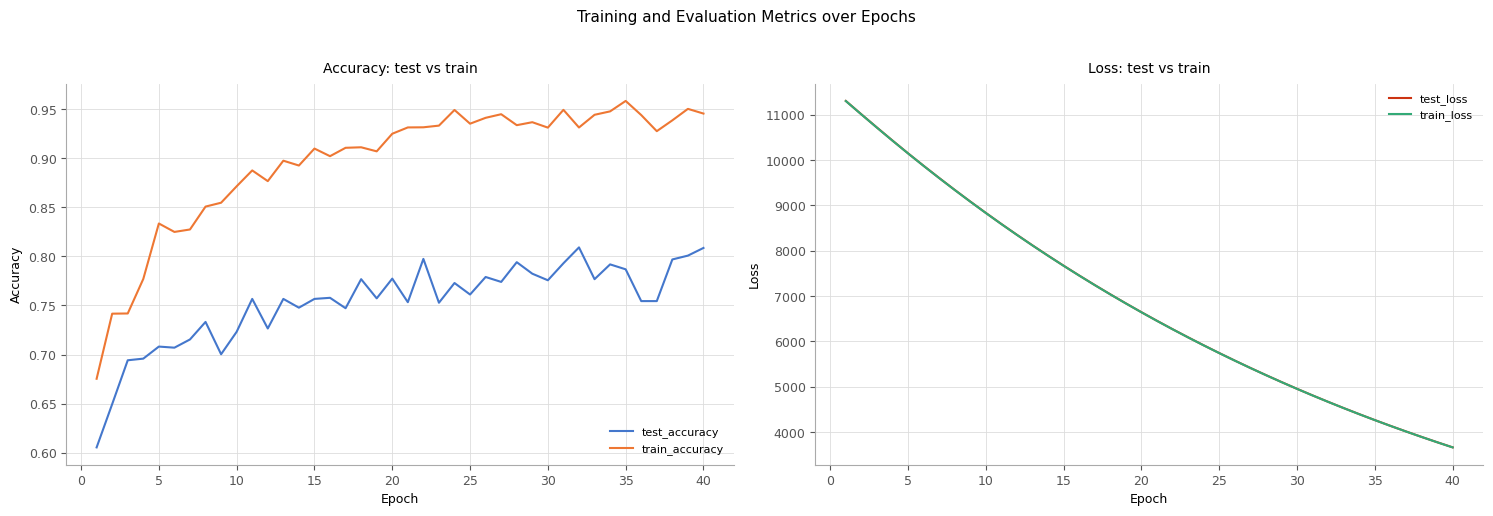

Does the chart have visible grid lines?

Yes